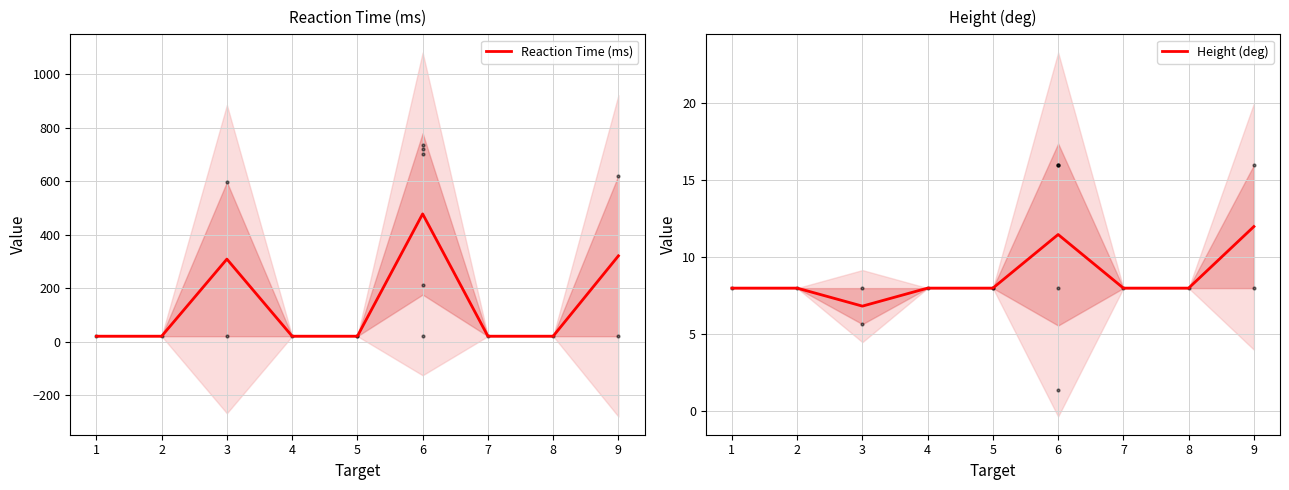

Which series contains the highest Y value?

Reaction Time (ms)